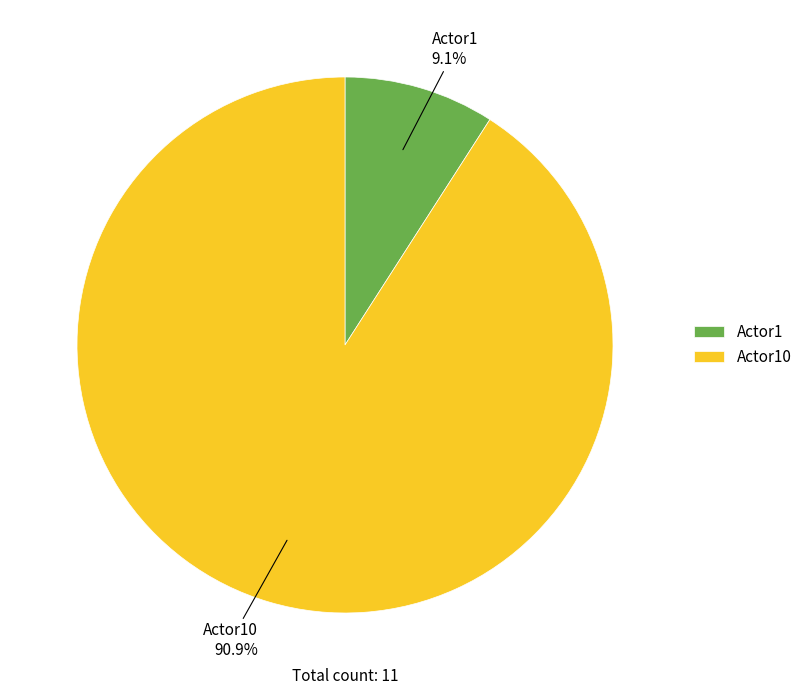

Is there any slice that represents more than half of the pie?

Yes